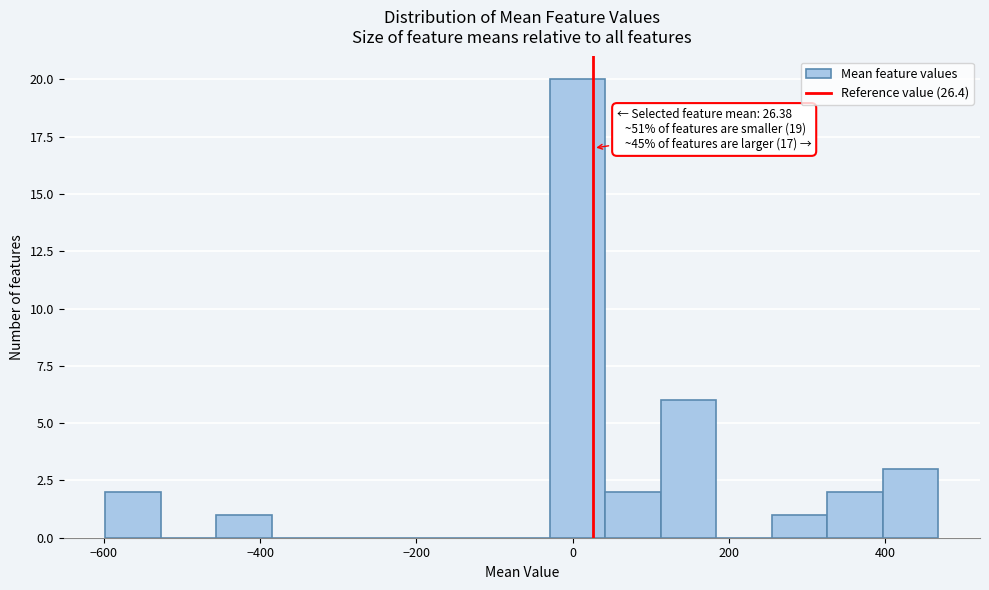

Around what value on the x-axis is the tallest bar? Give the approximate position of its centre, as read against the axis.

0